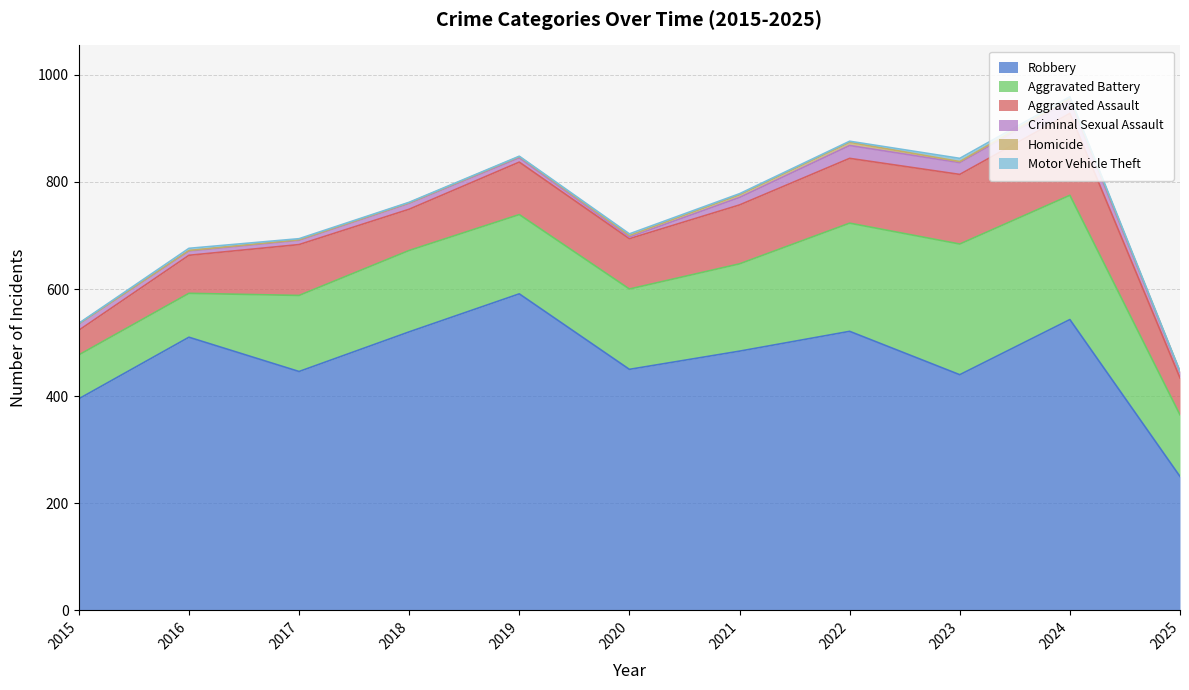

At which label does Motor Vehicle Theft first exceed 2?

2016